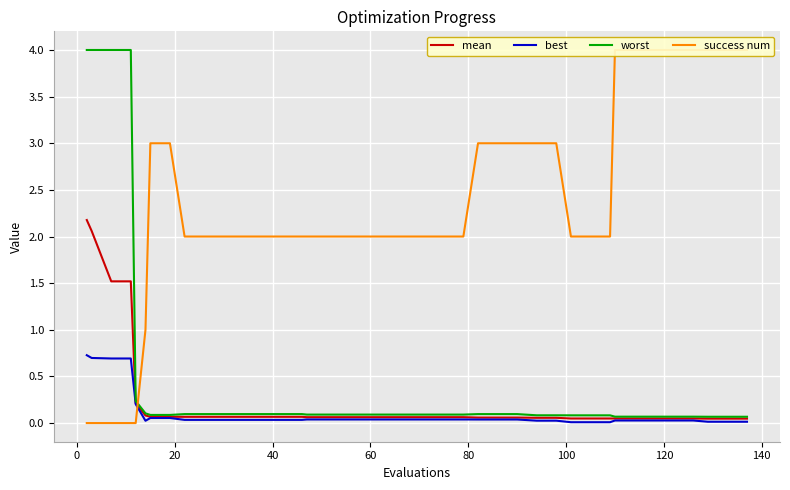

Reading left to right, transcribe all the data shown in this chart.

mean: 2.2	2.1	1.5	1.5	0.2	0.1	0.1	0.1	0.1	0.1	0.1	0.1	0.1	0.1	0.1	0.1	0.1	0.1	0.1	0.1	0.1	0.1	0.1	0.1	0.1	0.1	0.1	0.1	0.1	0.0	0.0	0.0	0.0	0.0	0.0	0.0	0.0	0.0	0.0	0.0
best: 0.7	0.7	0.7	0.7	0.2	0.0	0.1	0.1	0.0	0.0	0.0	0.0	0.0	0.0	0.0	0.0	0.0	0.0	0.0	0.0	0.0	0.0	0.0	0.0	0.0	0.0	0.0	0.0	0.0	0.0	0.0	0.0	0.0	0.0	0.0	0.0	0.0	0.0	0.0	0.0
worst: 4.0	4.0	4.0	4.0	0.2	0.1	0.1	0.1	0.1	0.1	0.1	0.1	0.1	0.1	0.1	0.1	0.1	0.1	0.1	0.1	0.1	0.1	0.1	0.1	0.1	0.1	0.1	0.1	0.1	0.1	0.1	0.1	0.1	0.1	0.1	0.1	0.1	0.1	0.1	0.1
success num: 0.0	0.0	0.0	0.0	0.0	1.0	3.0	3.0	2.0	2.0	2.0	2.0	2.0	2.0	2.0	2.0	2.0	2.0	2.0	2.0	2.0	2.0	2.0	2.0	3.0	3.0	3.0	3.0	3.0	2.0	2.0	2.0	4.0	4.0	4.0	4.0	4.0	4.0	4.0	4.0